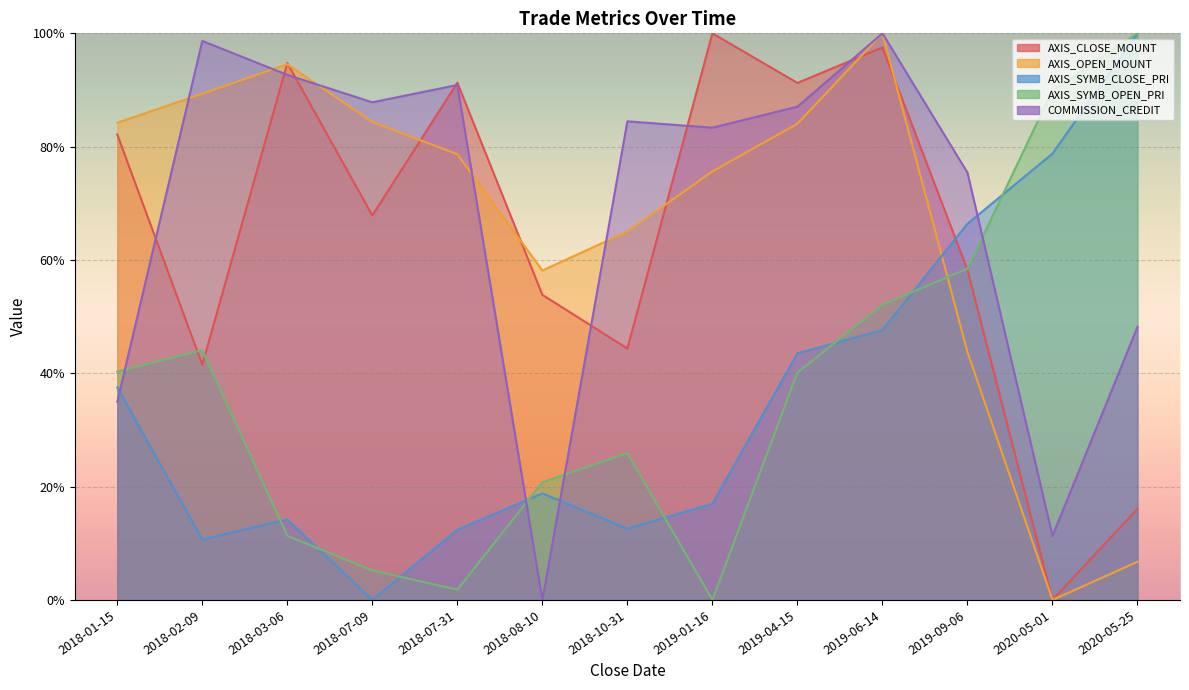

True or false: AXIS_OPEN_MOUNT and AXIS_SYMB_OPEN_PRI intersect in this chart.

True